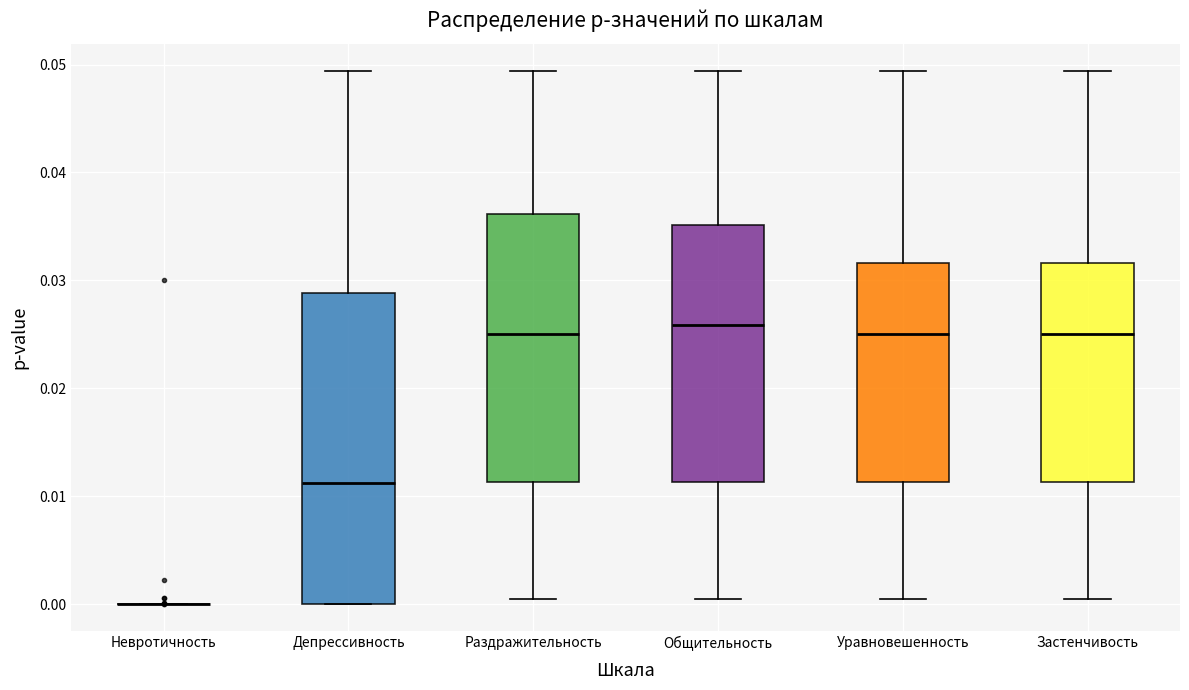

Reading left to right, read every box against the y-axis: the position of its median line, the range the box covers, and the ends of its whiskers. The values are not printed on the chart, so give them approximately, as read against the axis.

Невротичность: box collapsed to a line at 0.000, whiskers 0.000 to 0.000
Депрессивность: median 0.011, box 0.000 to 0.029, whiskers 0.000 to 0.049
Раздражительность: median 0.025, box 0.011 to 0.036, whiskers 0.000 to 0.049
Общительность: median 0.026, box 0.011 to 0.035, whiskers 0.000 to 0.049
Уравновешенность: median 0.025, box 0.011 to 0.032, whiskers 0.000 to 0.049
Застенчивость: median 0.025, box 0.011 to 0.032, whiskers 0.000 to 0.049